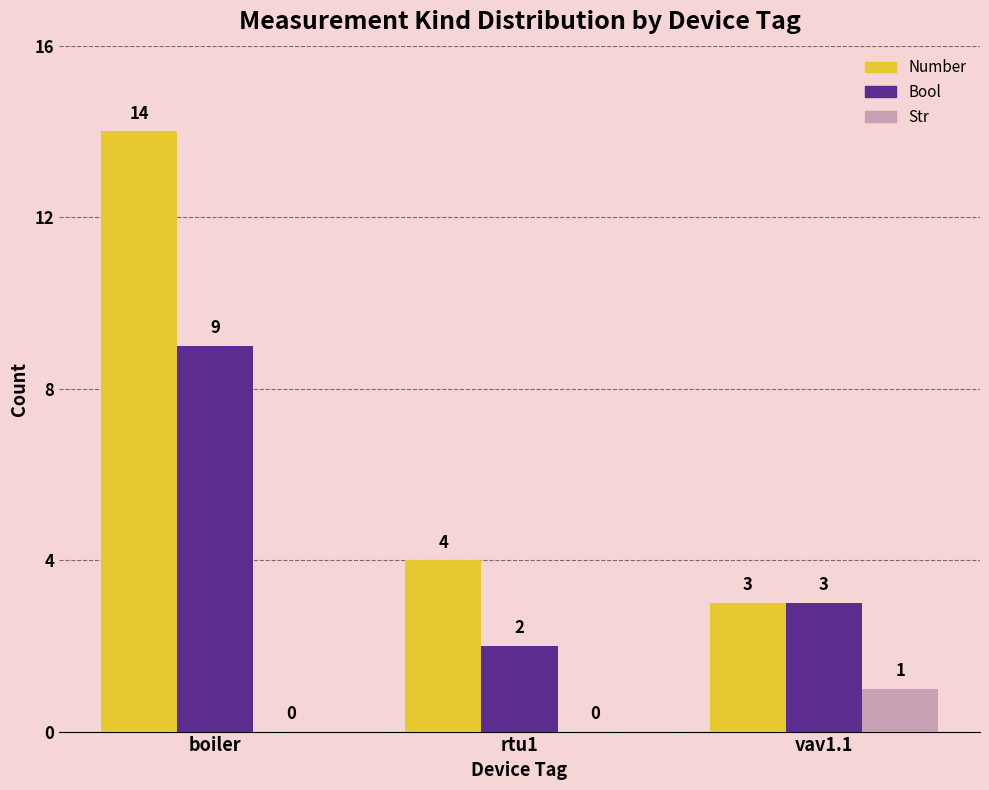

Is it true that Number equals 8 at boiler?

False